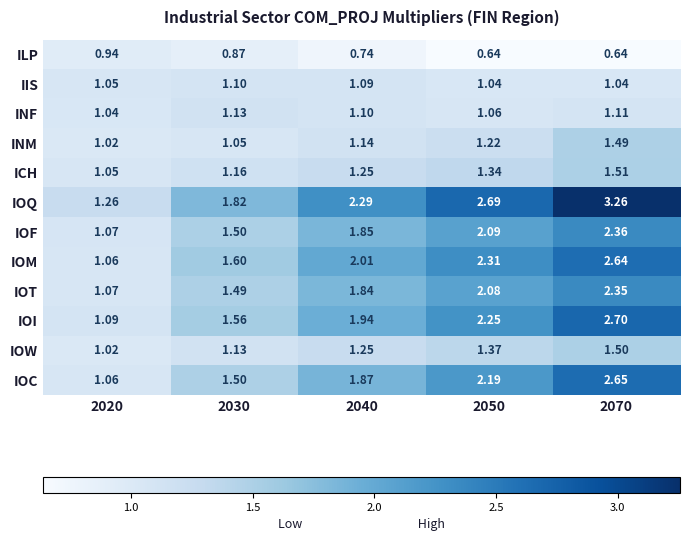

Which series changed the most between 2050 and 2070?

IOQ